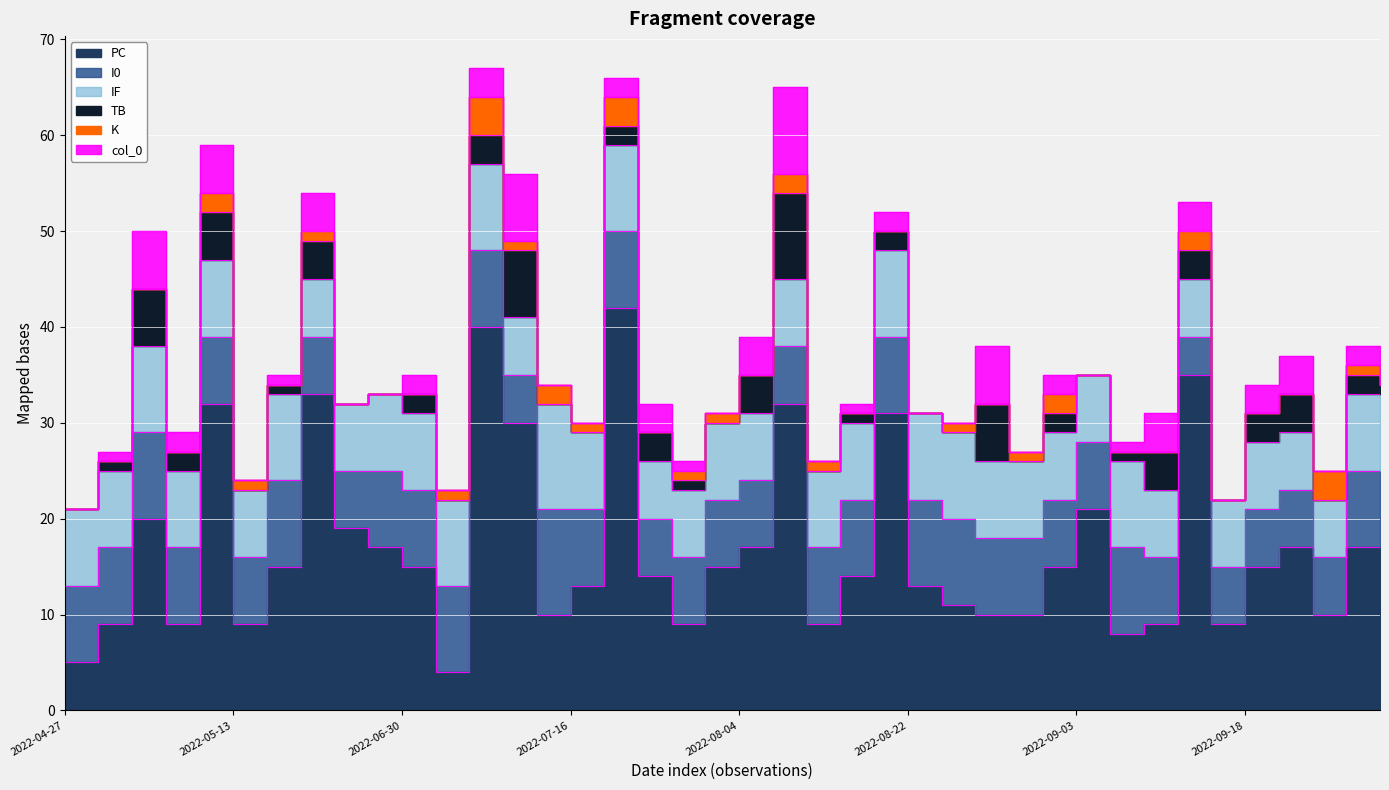

In TB, how many points are lower than both neighbors (excluding endpoints)?

9